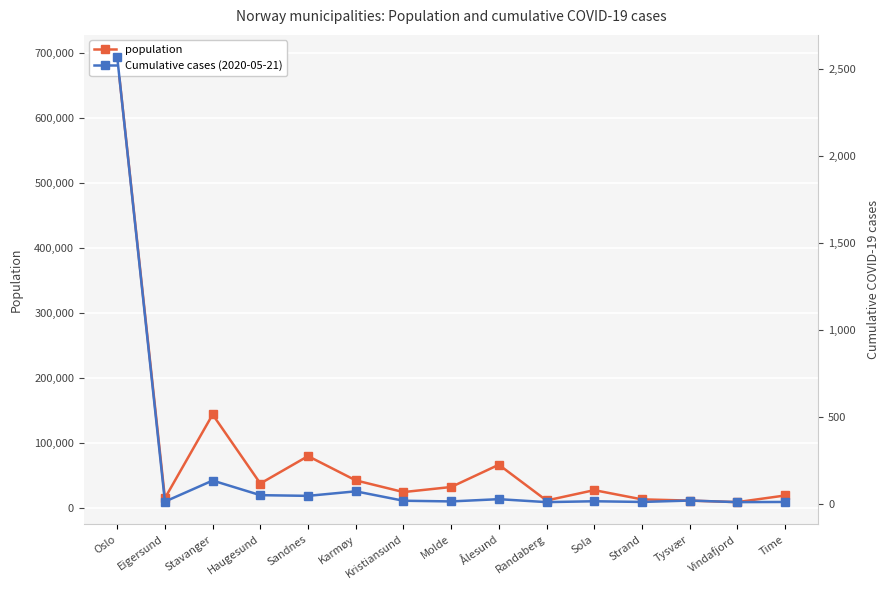

Which category has the highest value in the Cumulative cases (2020-05-21) series?

Oslo